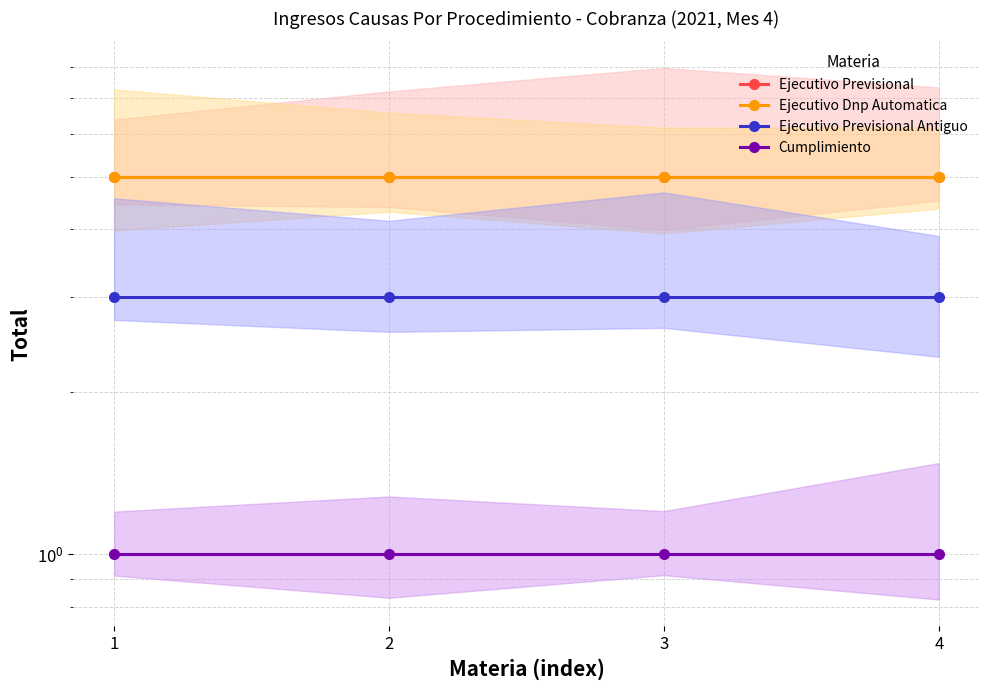

Rank the categories by Ejecutivo Previsional Antiguo value from lowest to highest.

1, 2, 3, 4